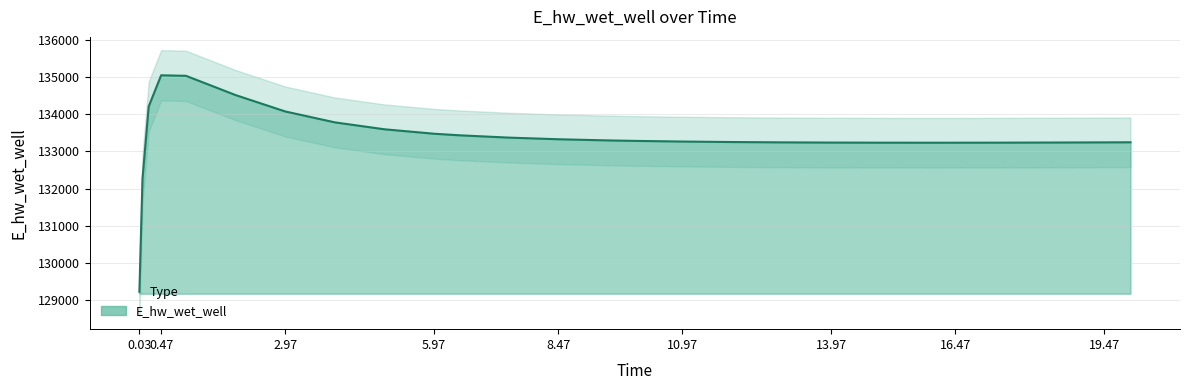

Reading left to right, what are all the values shown in this chart?

129224.3	132260.3	134202.5	135041.7	135028.3	134511.1	134070.7	133777.4	133591.3	133472.0	133430.6	133368.0	133323.8	133292.4	133280.6	133262.0	133248.9	133240.0	133234.3	133231.4	133230.5	133230.8	133232.5	133235.4	133239.5	133242.1